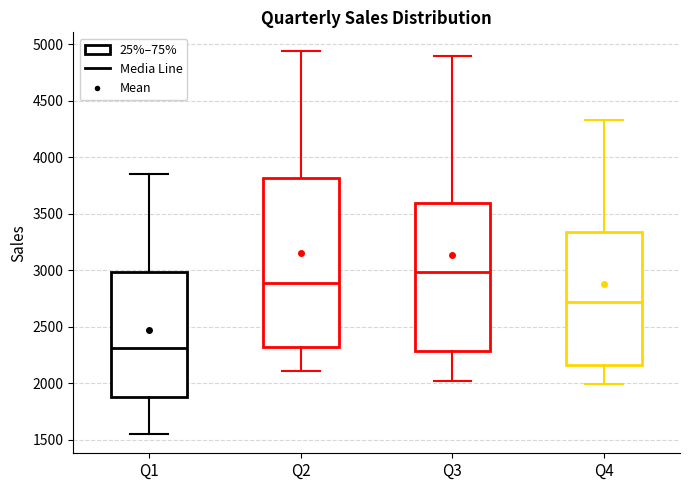

Reading left to right, read every box against the y-axis: the position of its median line, the range the box covers, and the ends of its whiskers. The values are not printed on the chart, so give them approximately, as read against the axis.

Q1: median 2300, box 1900 to 3000, whiskers 1550 to 3850
Q2: median 2900, box 2300 to 3800, whiskers 2100 to 4950
Q3: median 3000, box 2300 to 3600, whiskers 2000 to 4900
Q4: median 2700, box 2150 to 3350, whiskers 2000 to 4350